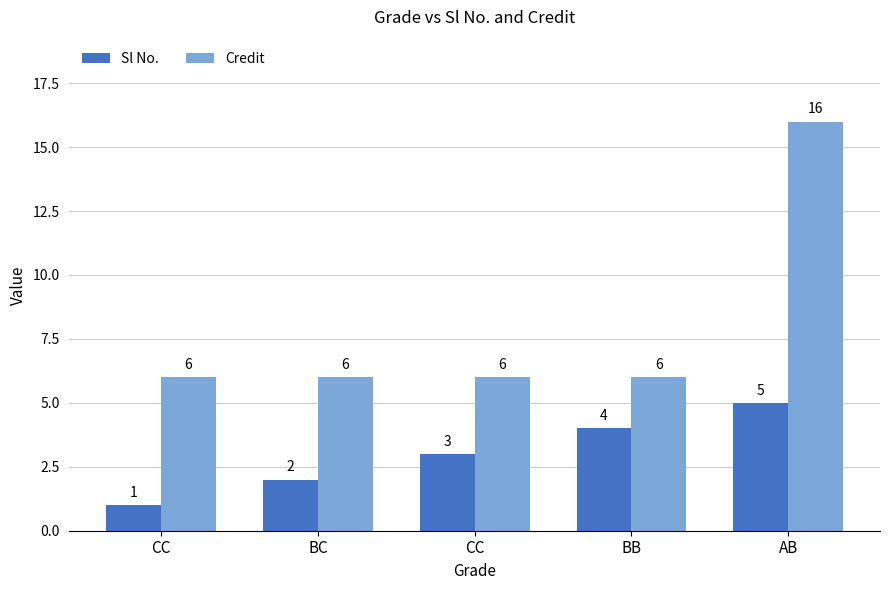

Is it true that Sl No. equals 2 at BC?

True